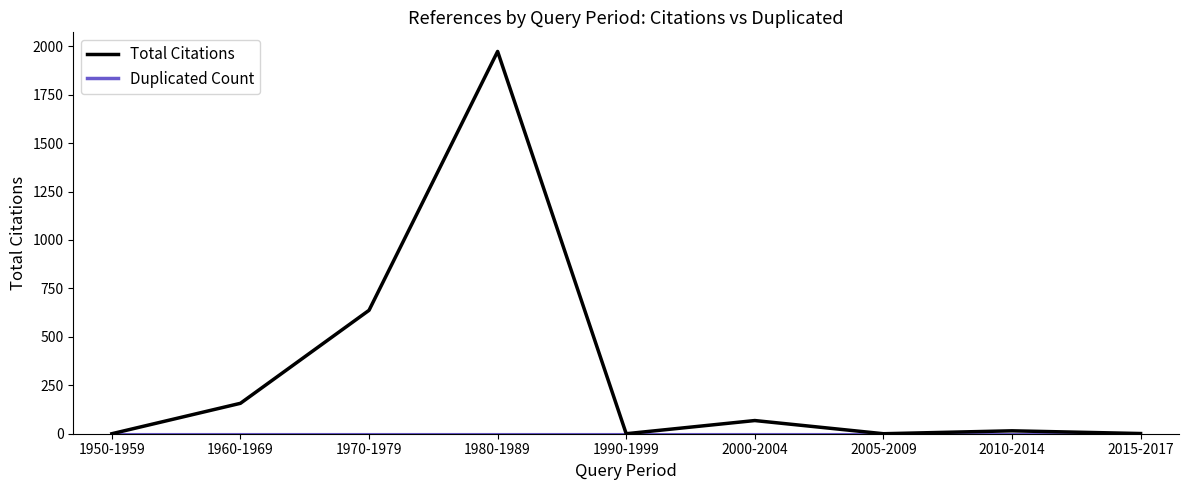

Which series has the largest range (max minus min)?

Total Citations